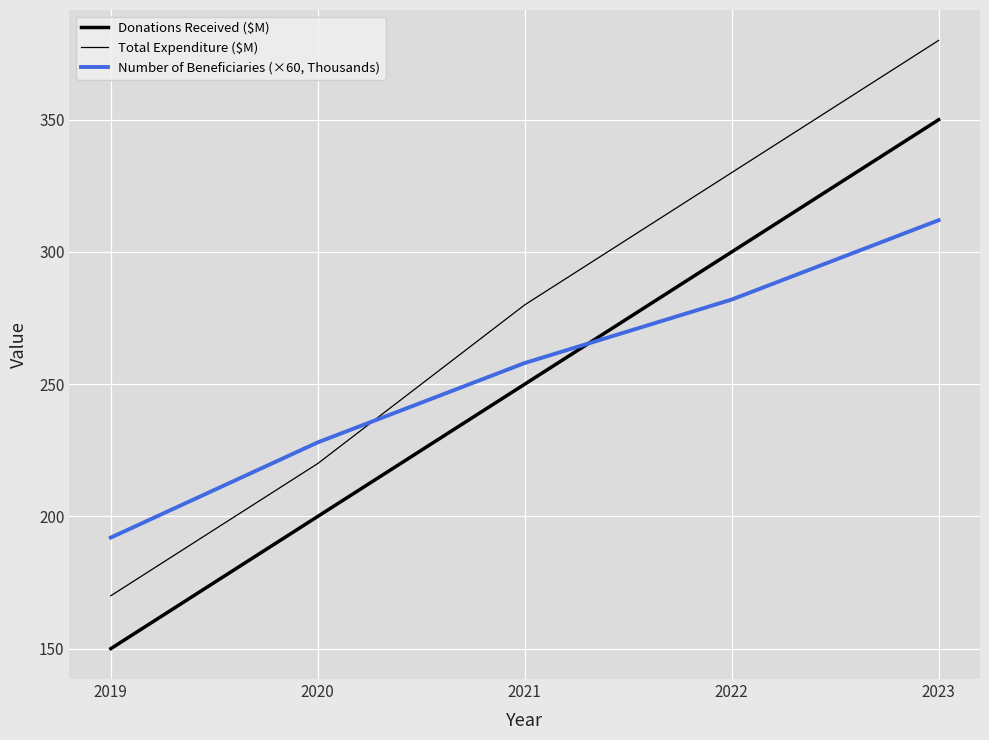

What is the value of the Total Expenditure ($M) point at the 1st from the left?

170